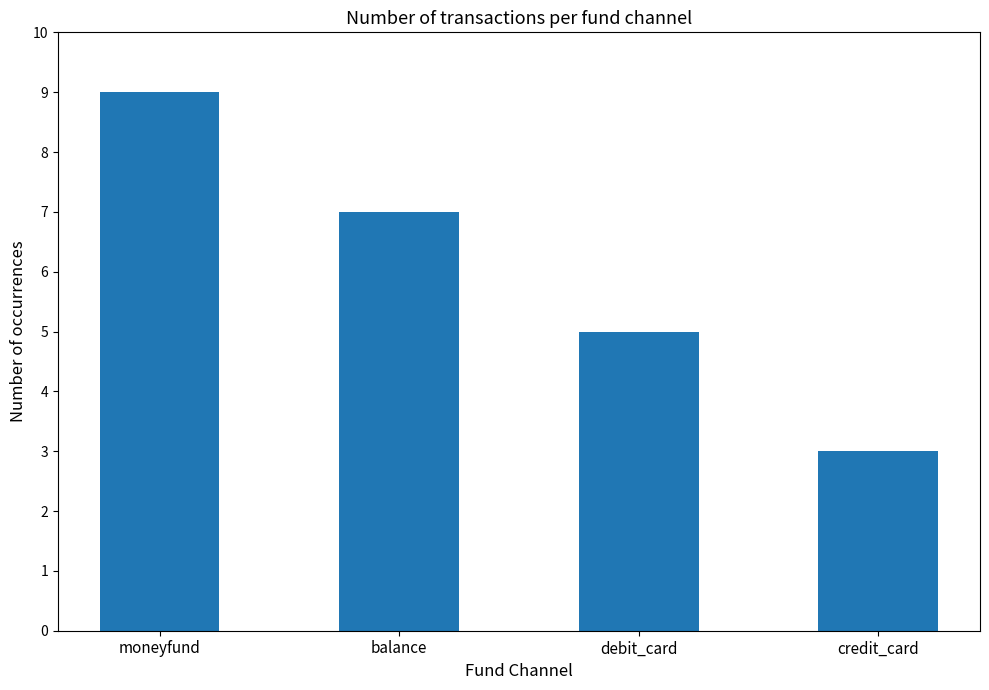

The value at moneyfund is 9. True or false?

True